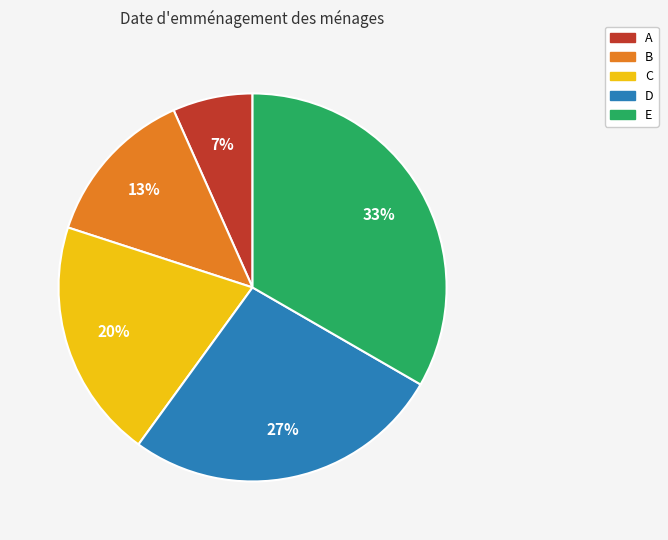

To the nearest percent, what percentage of the pie is A?

7%